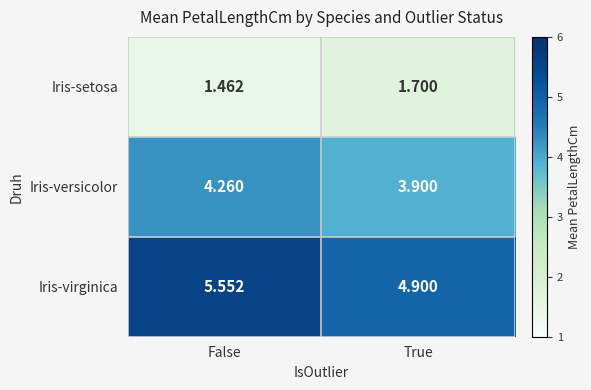

Rank the series at False from lowest to highest value.

Iris-setosa, Iris-versicolor, Iris-virginica